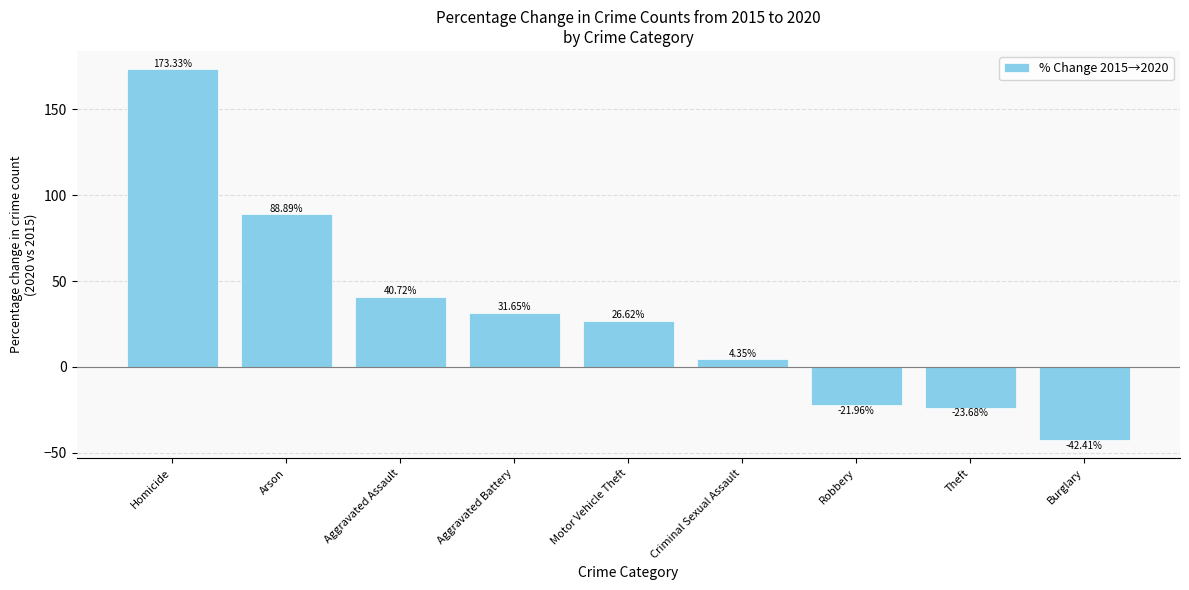

List the labels in order of value, largest first.

Homicide, Arson, Aggravated Assault, Aggravated Battery, Motor Vehicle Theft, Criminal Sexual Assault, Robbery, Theft, Burglary